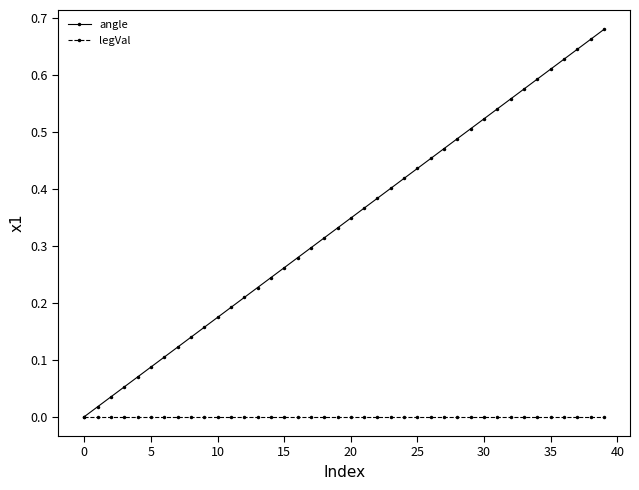

Which series has the largest range (max minus min)?

angle